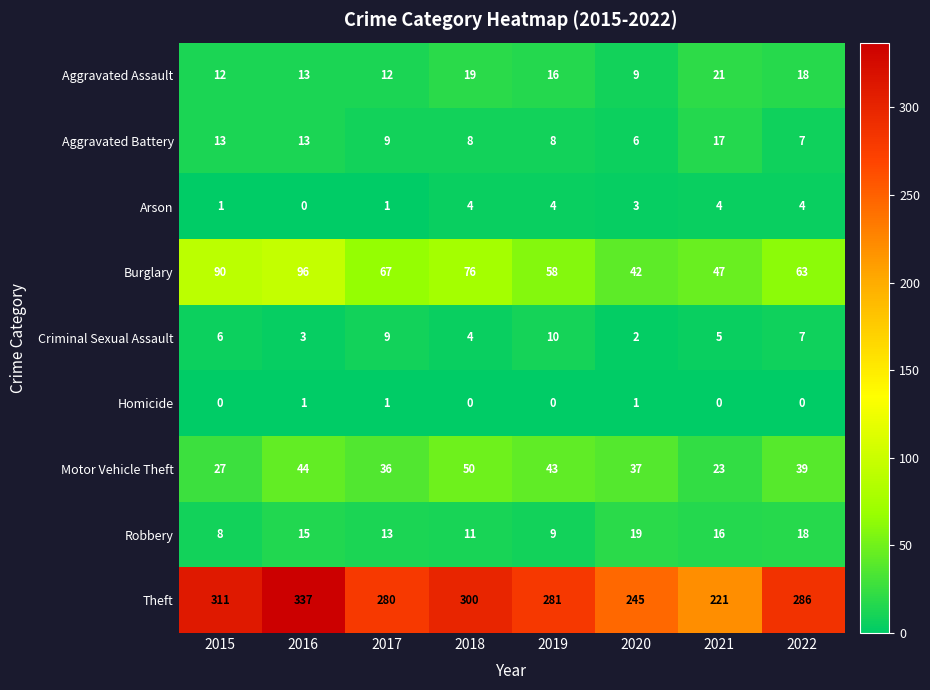

Between 2017 and 2018, which series saw the biggest shift?

Theft